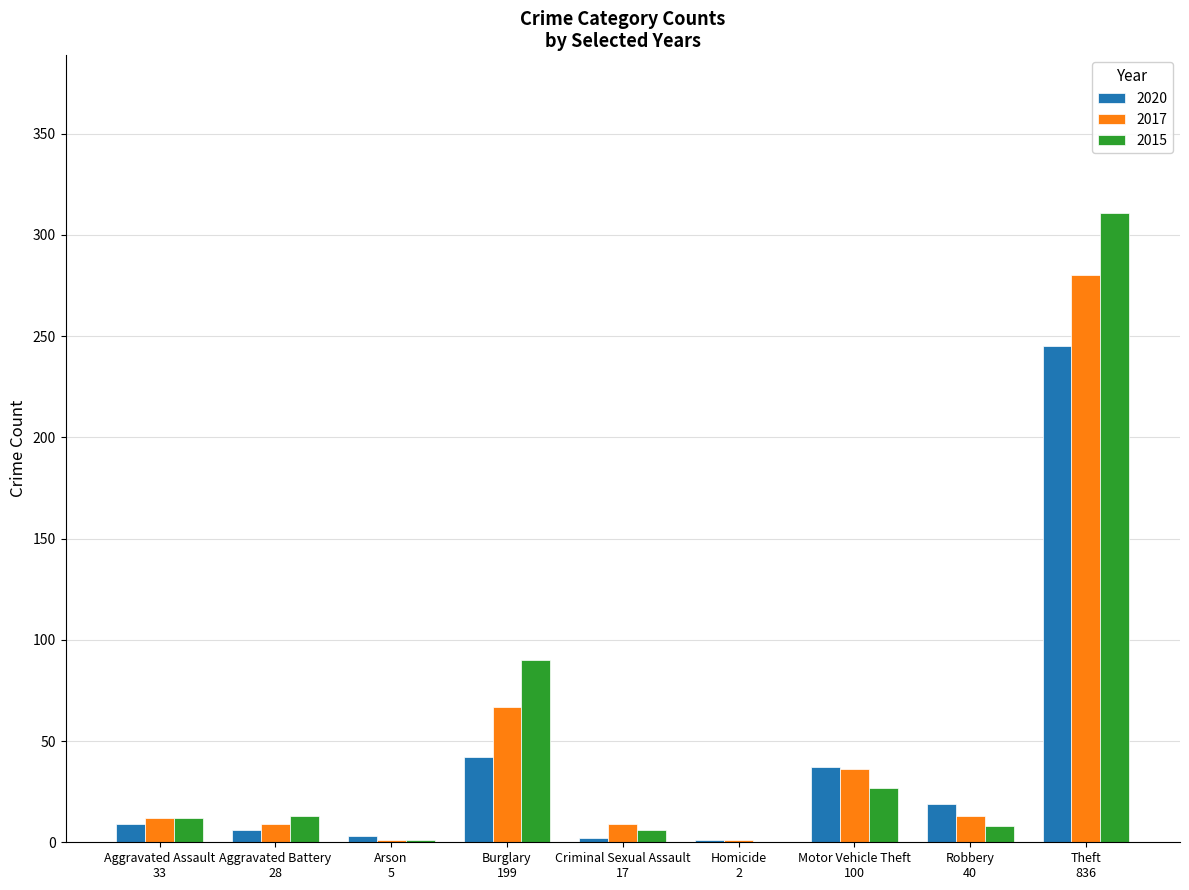

What is the highest value of the 2015 series?

311